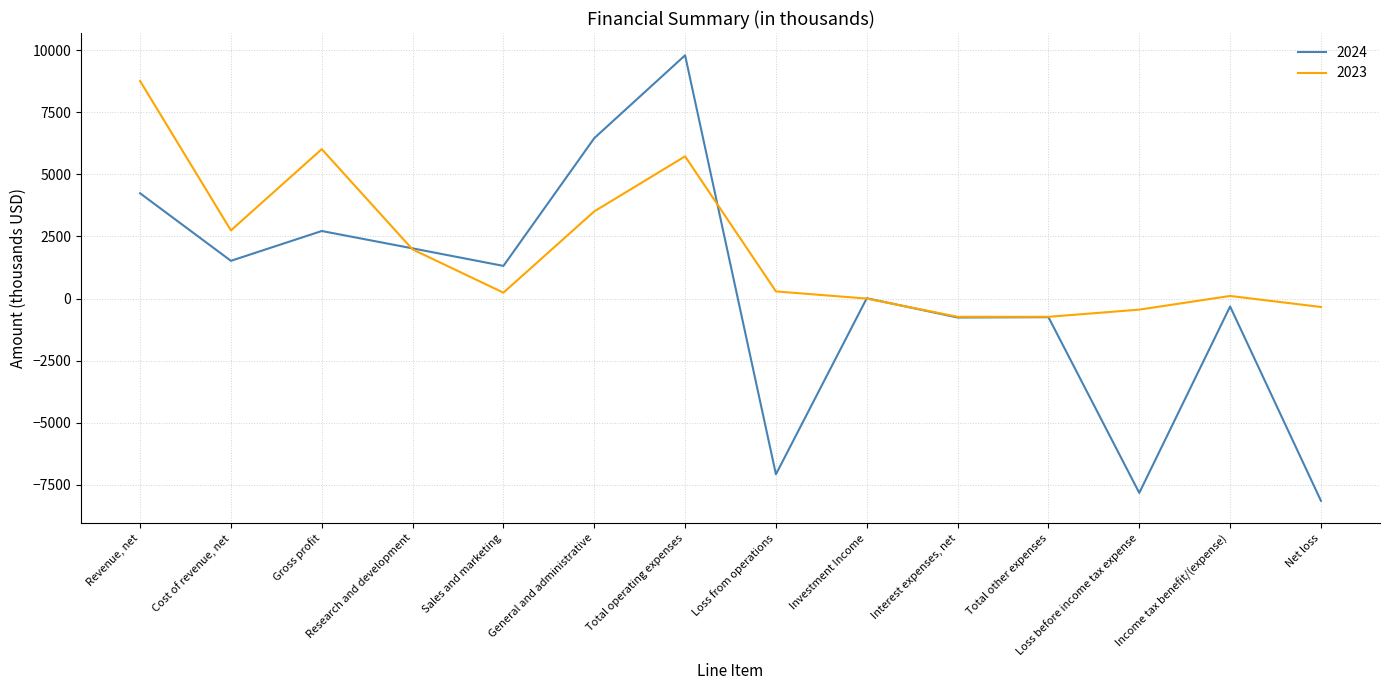

What is the difference between the highest and lowest values at Total other expenses?

15